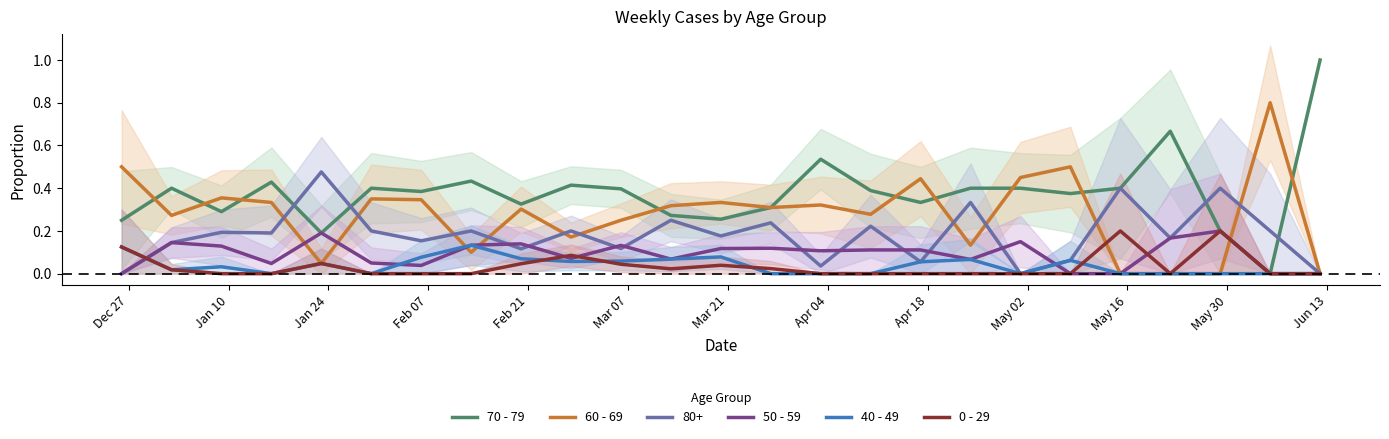

Which series has the largest total across all categories?

70 - 79